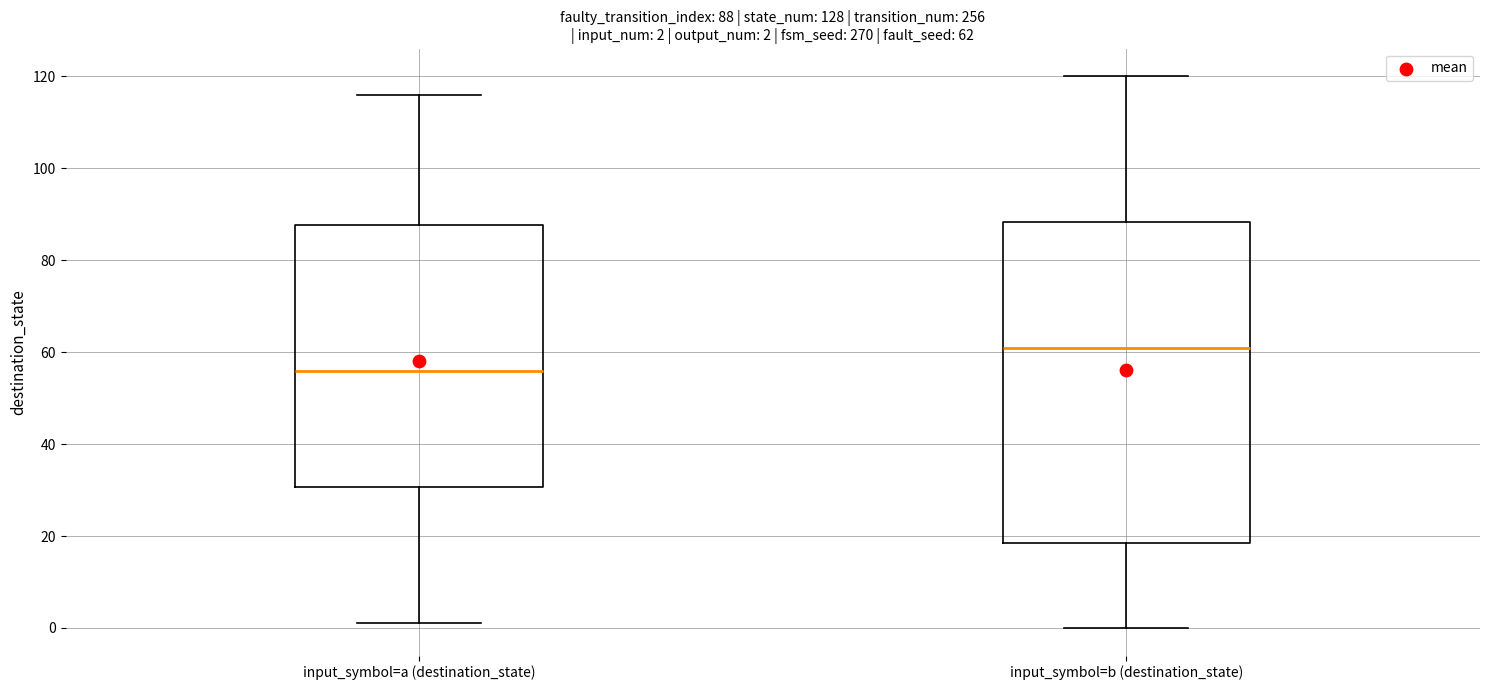

Which box's median line is the highest?

input_symbol=b (destination_state)